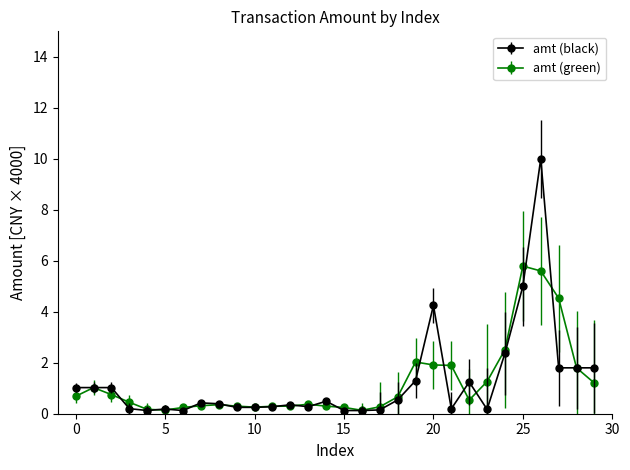

True or false: amt (green) has more than 0 interior local peaks.

True